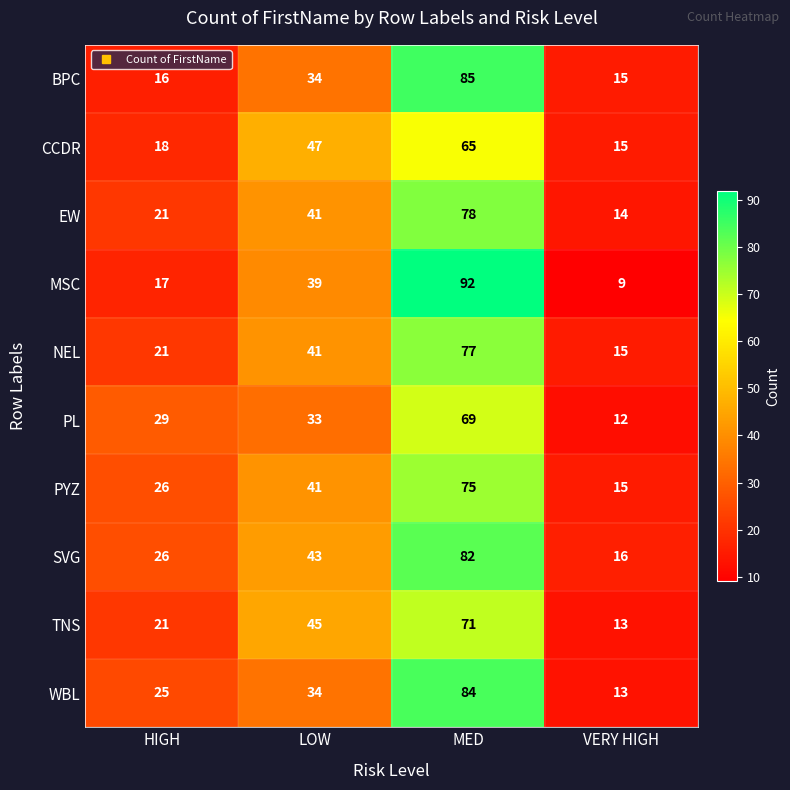

What is the difference between the NEL values at VERY HIGH and HIGH?

6